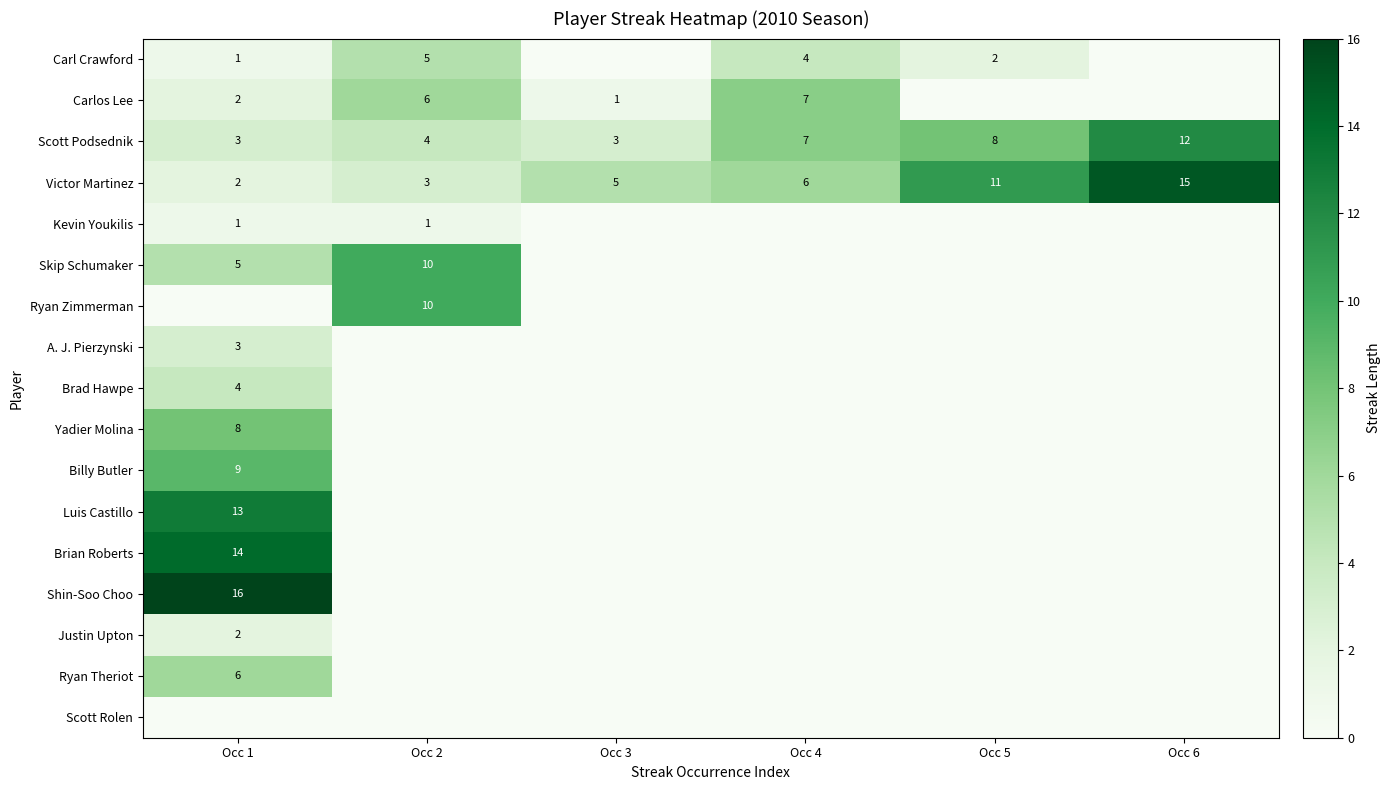

True or false: Brian Roberts has a value of 22 at Occ 1.

False